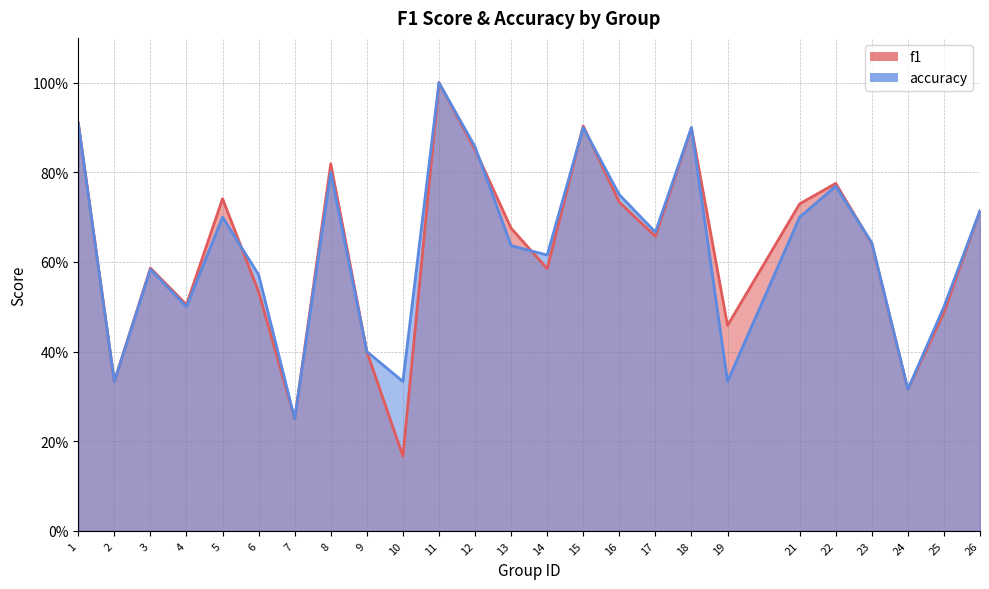

True or false: f1 has more than 0 interior local peaks.

True